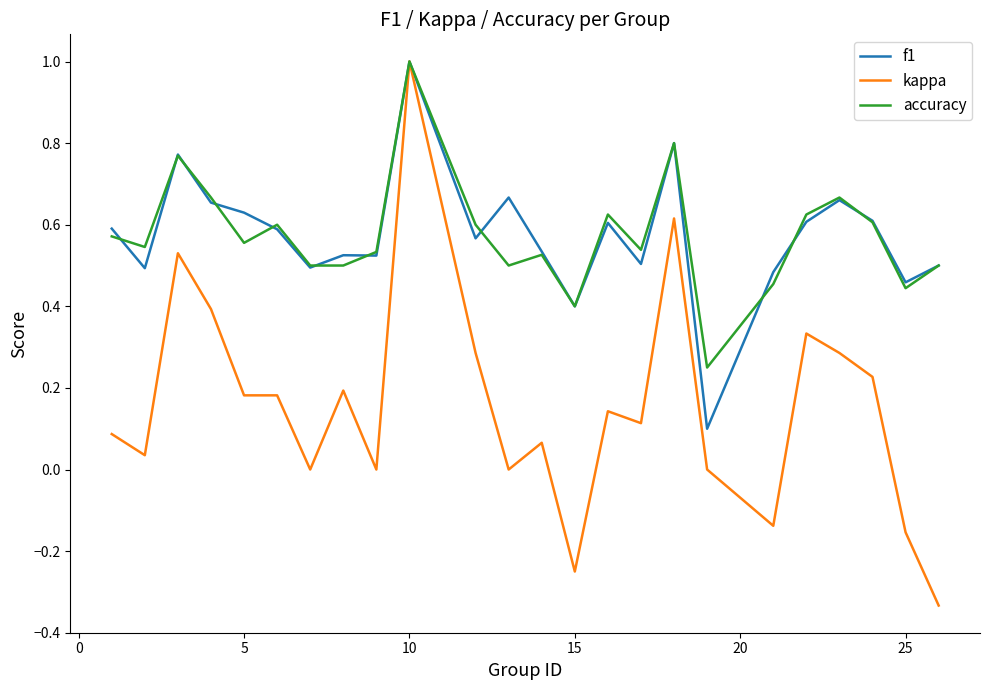

Which series has the widest spread of values?

kappa